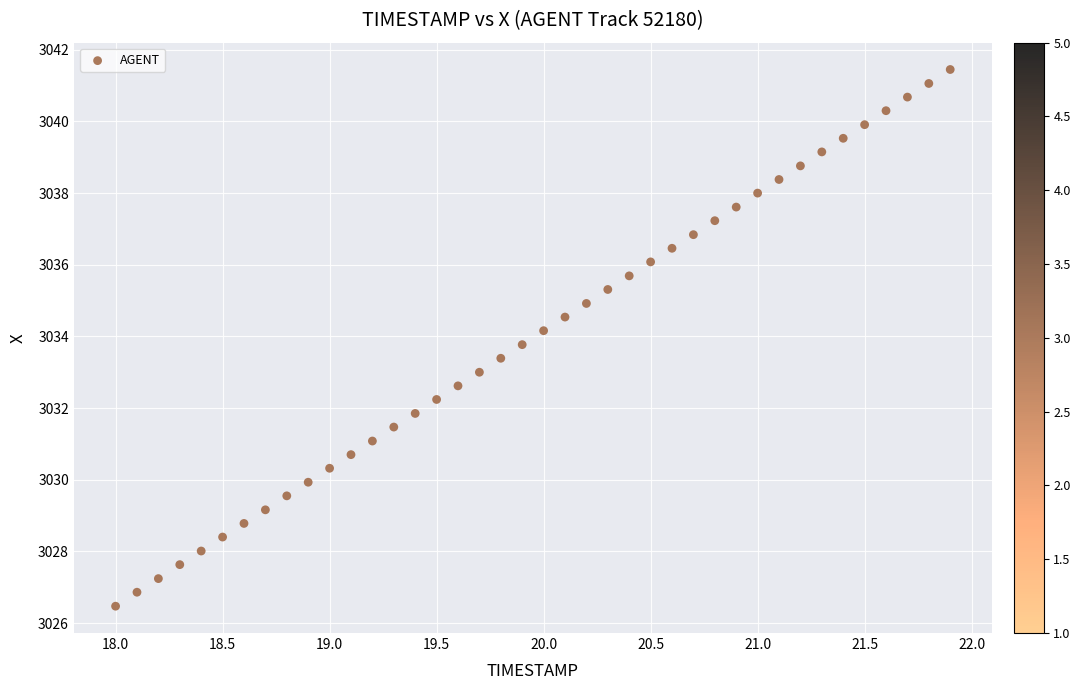

What is the range of X values (max minus min)?

3.9